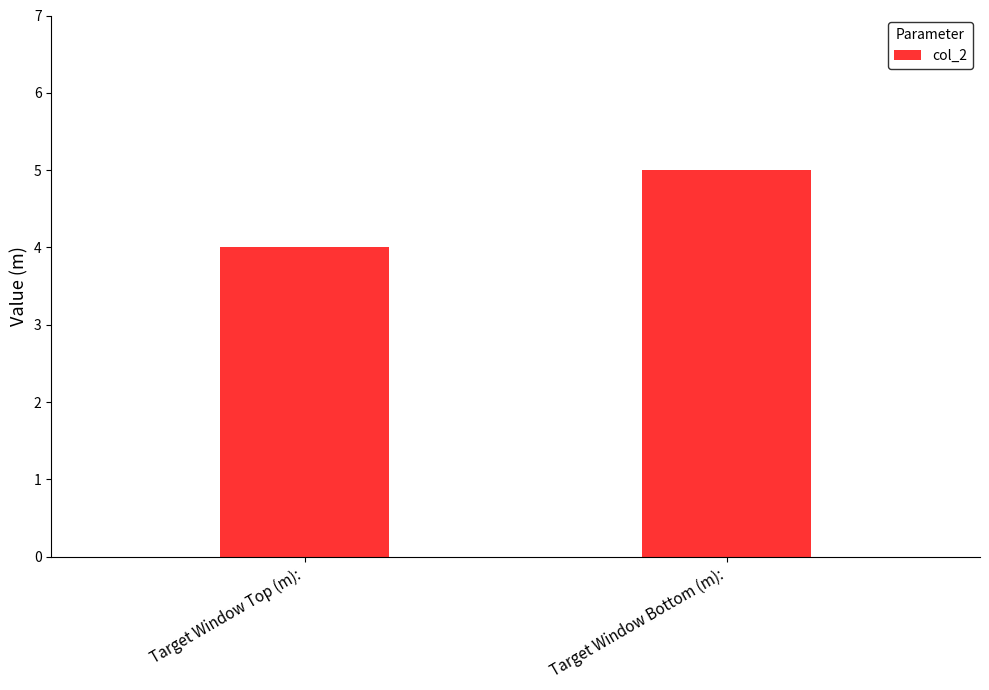

What is the sum of the values at Target Window Bottom (m): and Target Window Top (m):?

9